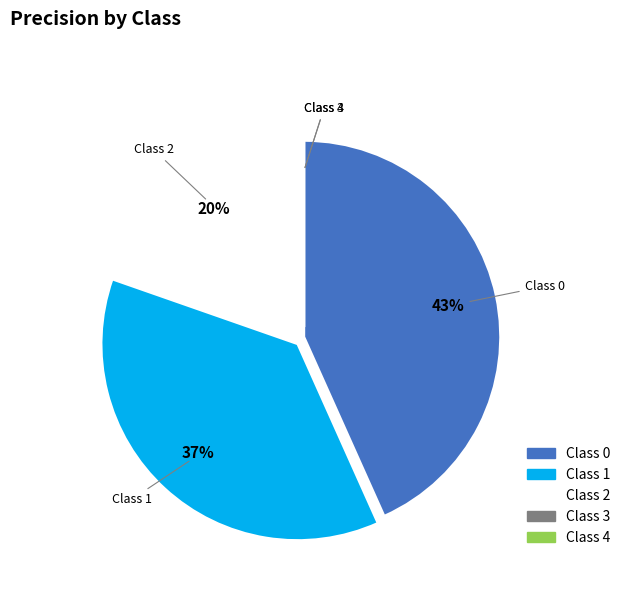

Is there any slice that represents more than half of the pie?

No